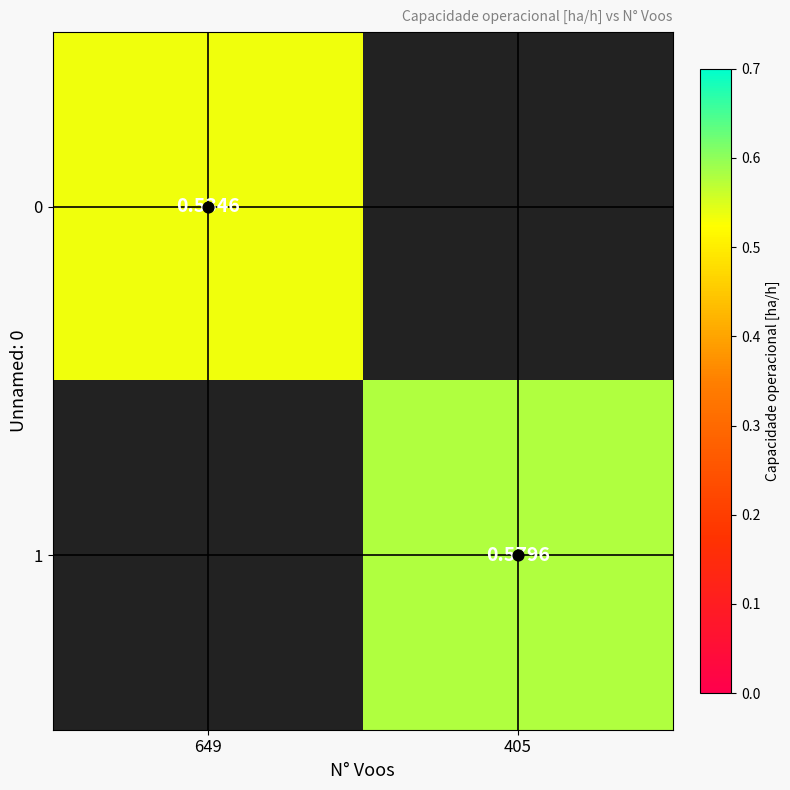

What value does the 0 series have at 649?

0.5